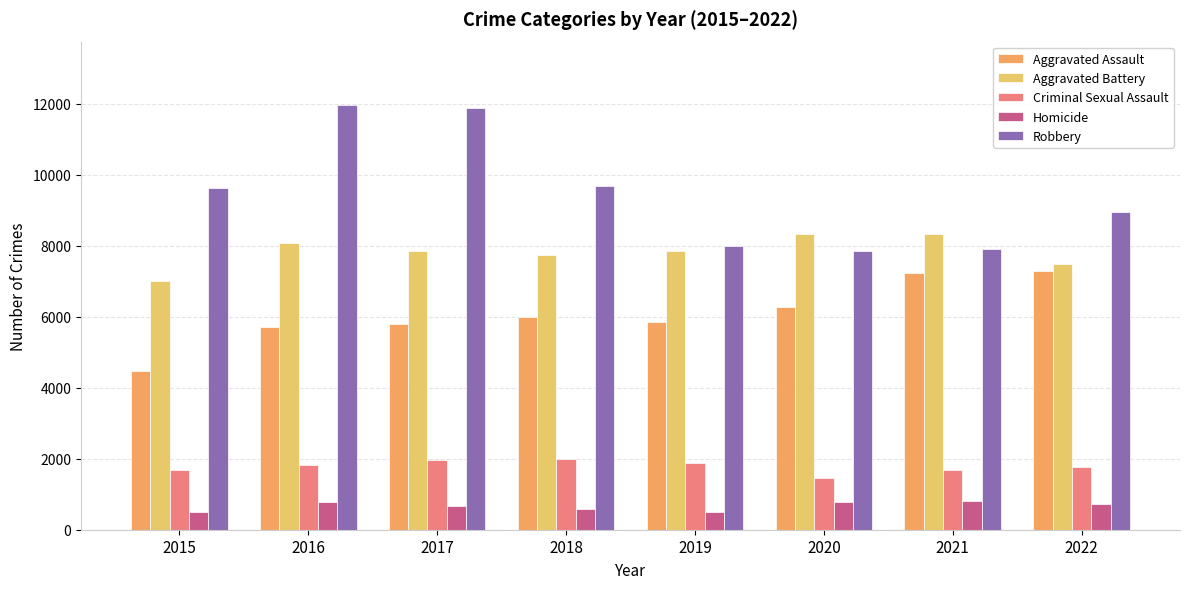

Which series has the largest total across all categories?

Robbery